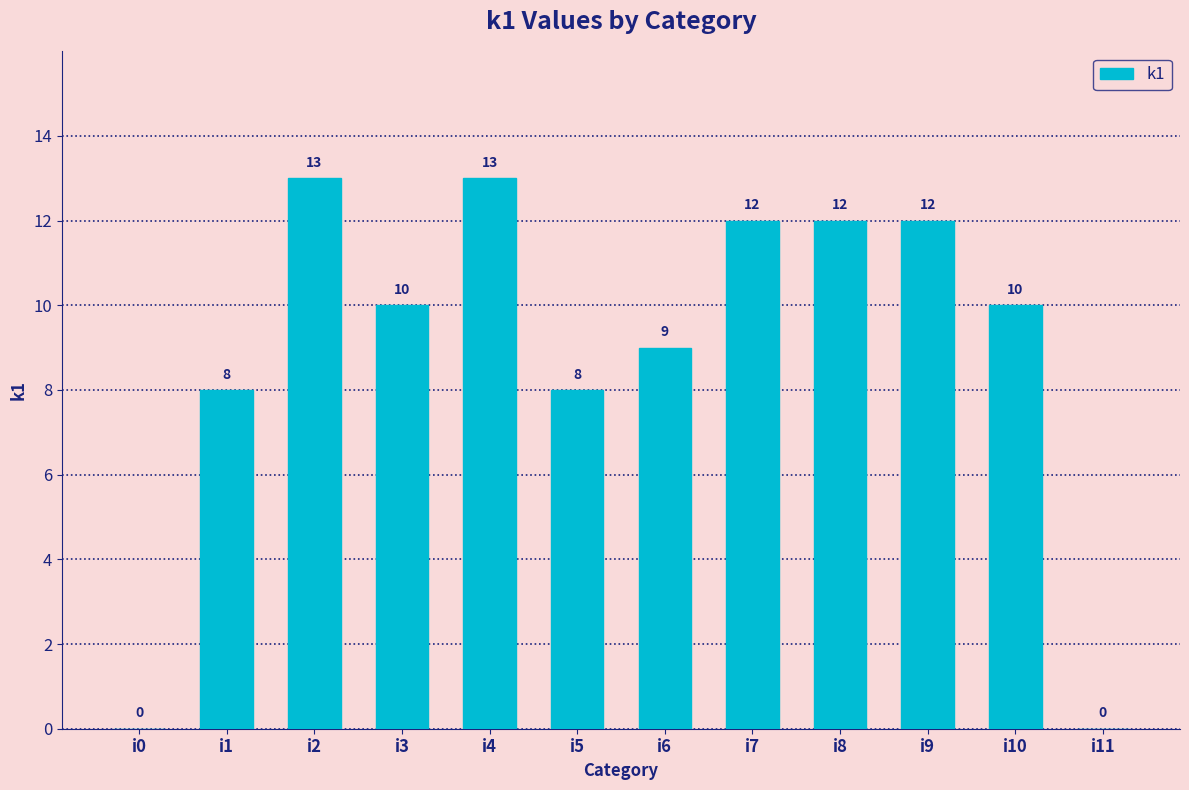

How many data points does each series have?

12